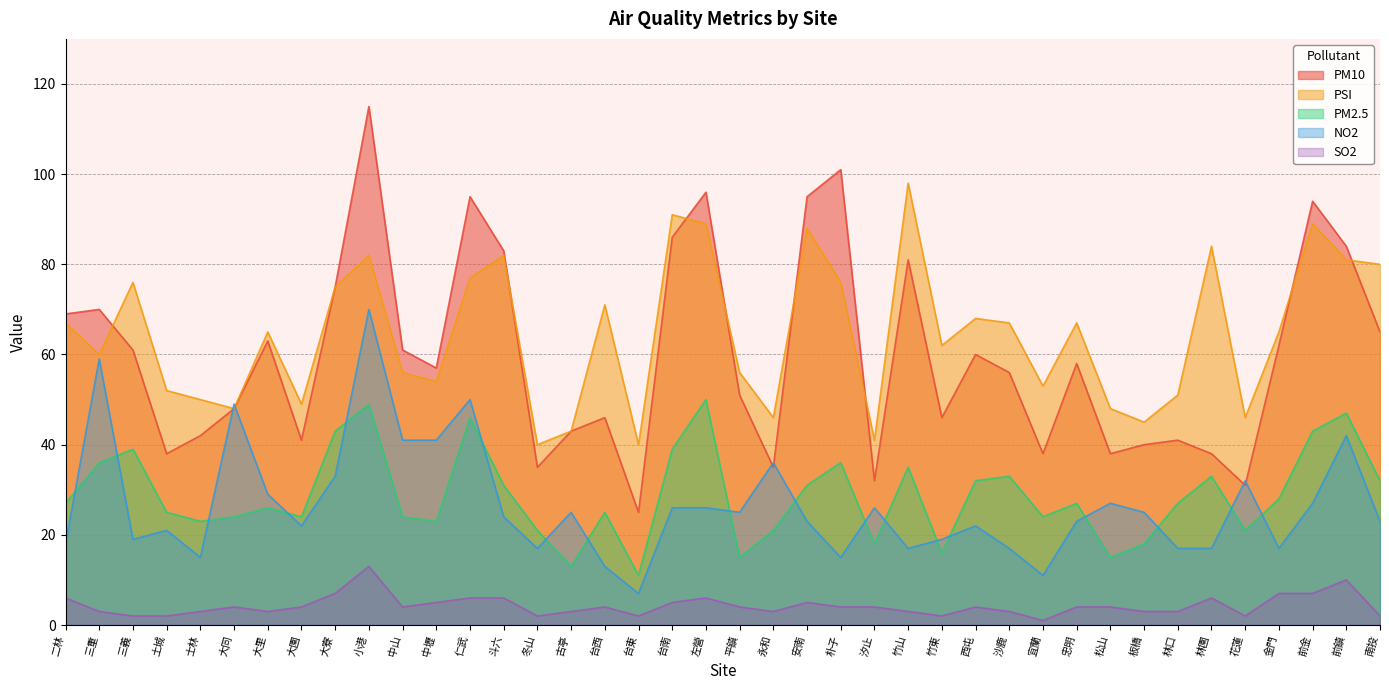

Which series ends up on top after the final intersection of PSI and PM10?

PSI